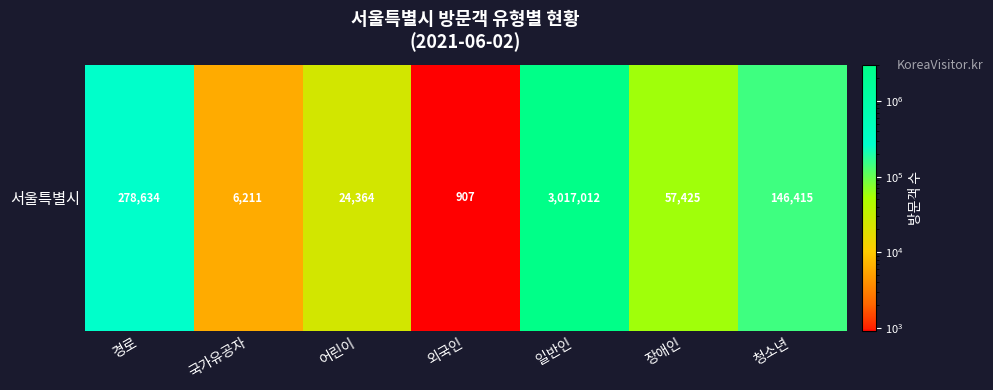

What is the difference between the values at 일반인 and 어린이?

2992648